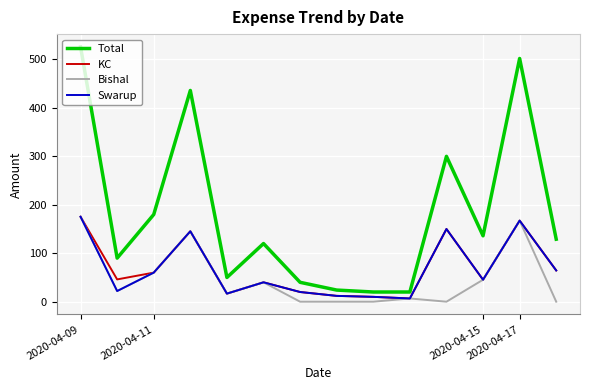

Which series has the largest total across all categories?

Total